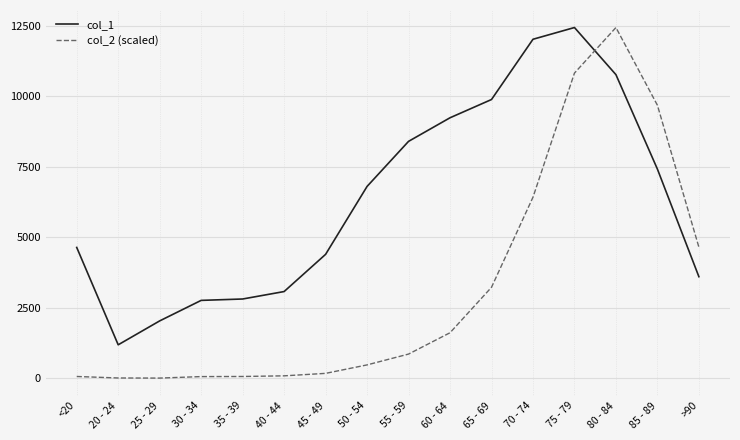

The col_1 series shows 10764.0 at 80 - 84. True or false?

True